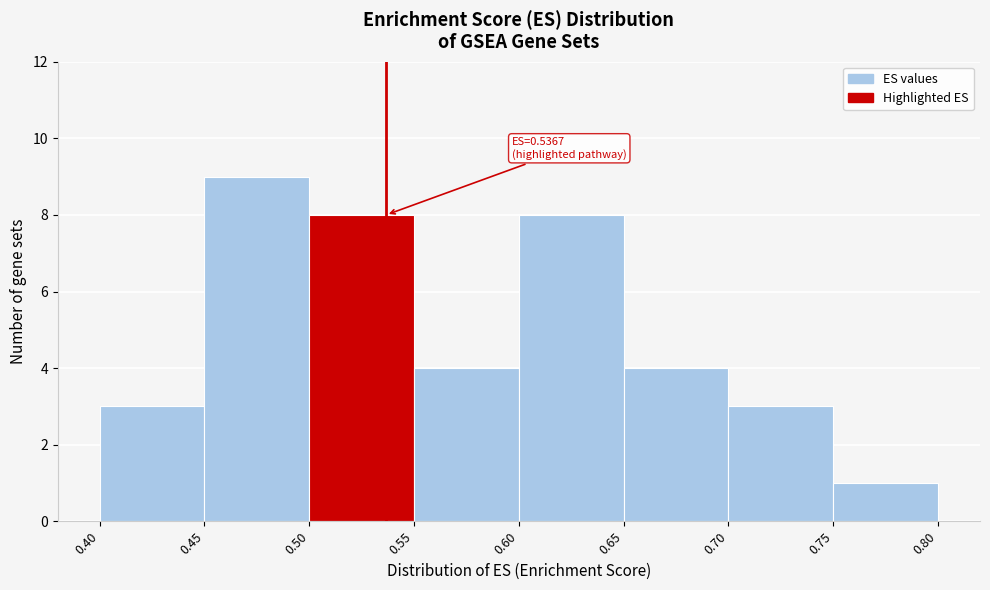

Over which range of the x-axis is the bar tallest?

0.45 to 0.50